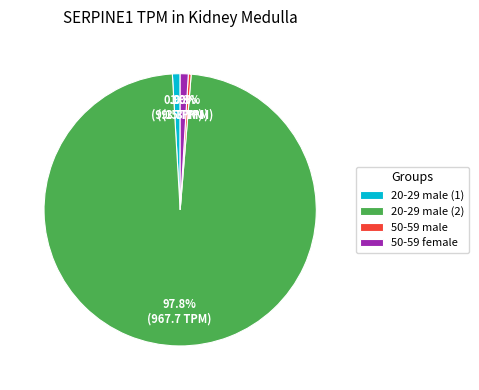

Is there a majority slice in this chart?

Yes